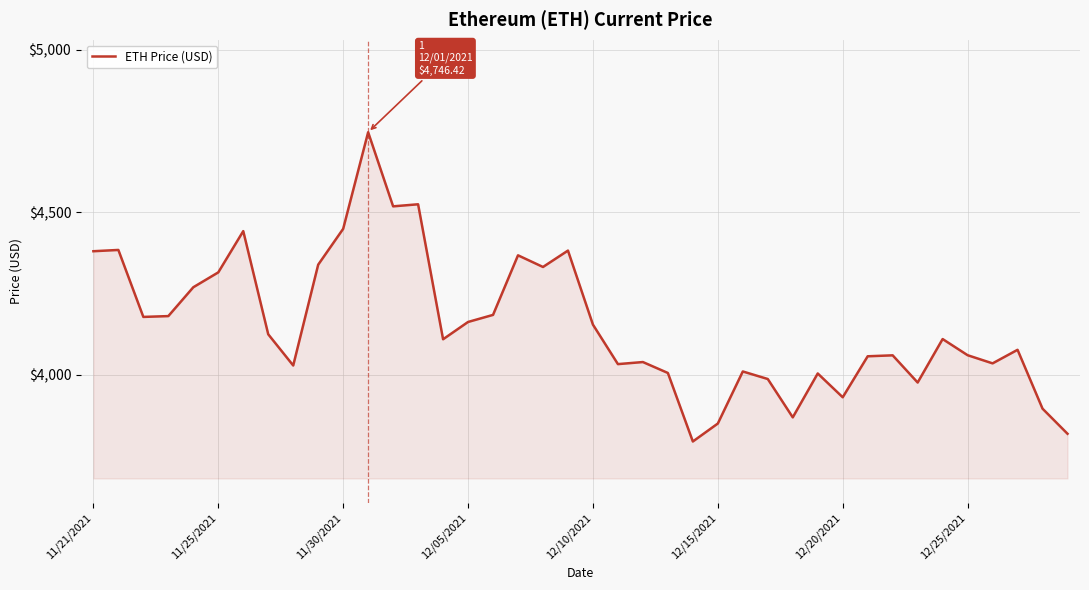

What is the minimum value shown in the chart?

3794.3